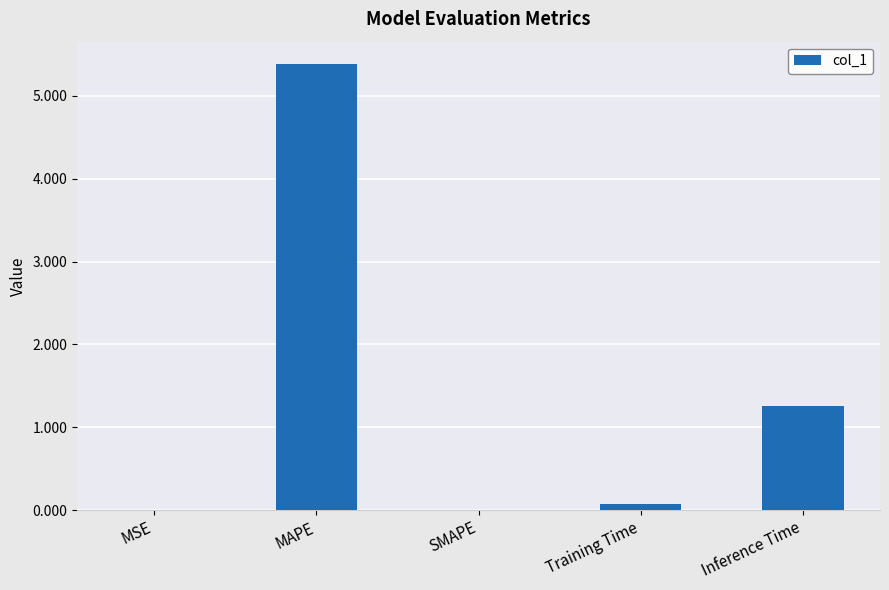

Are the bars horizontal?

No